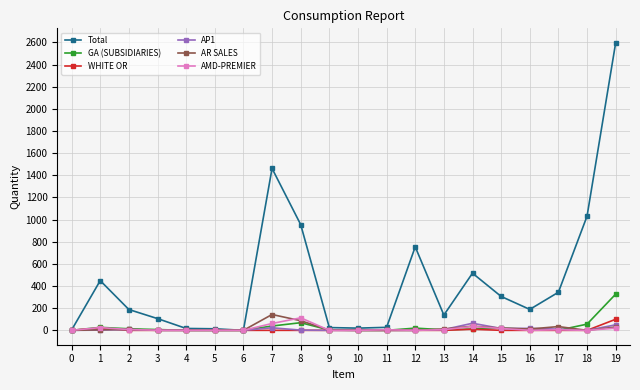

Where does the AMD-PREMIER series first go above 5?

1